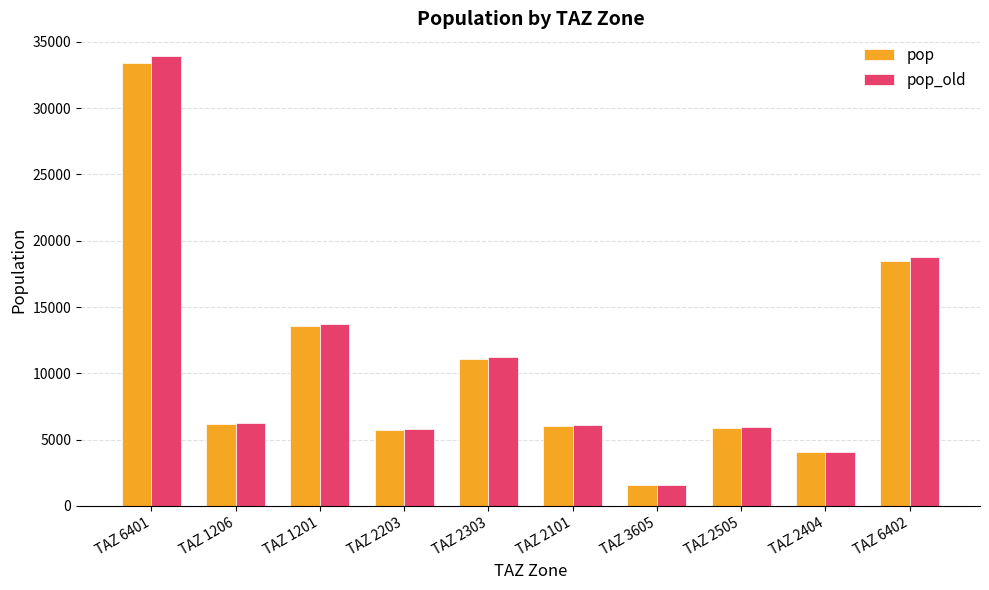

Is the value of pop at TAZ 6401 greater than the value of pop_old at TAZ 2203?

Yes